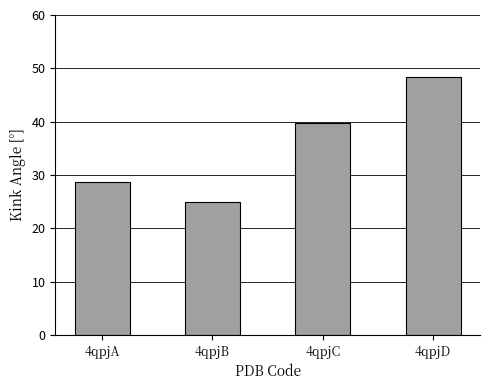

What is the change in value from 4qpjB to 4qpjC?

+14.9